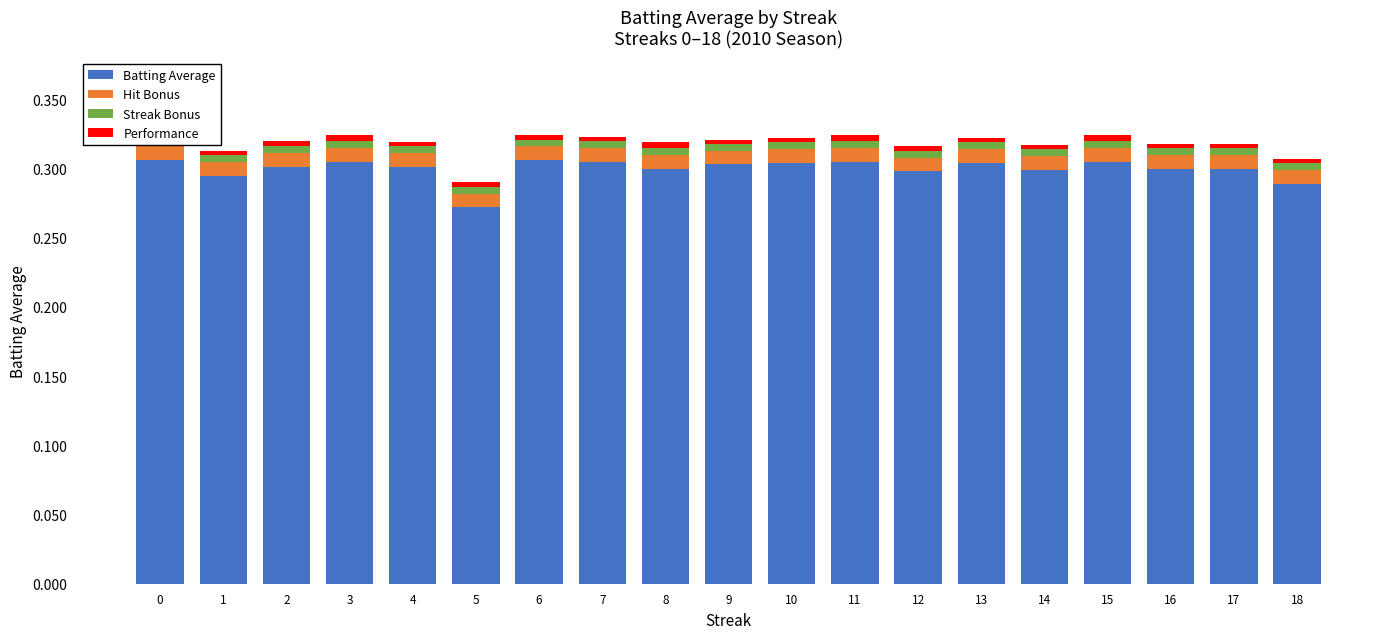

At how many categories does at least one series exceed 0?

19